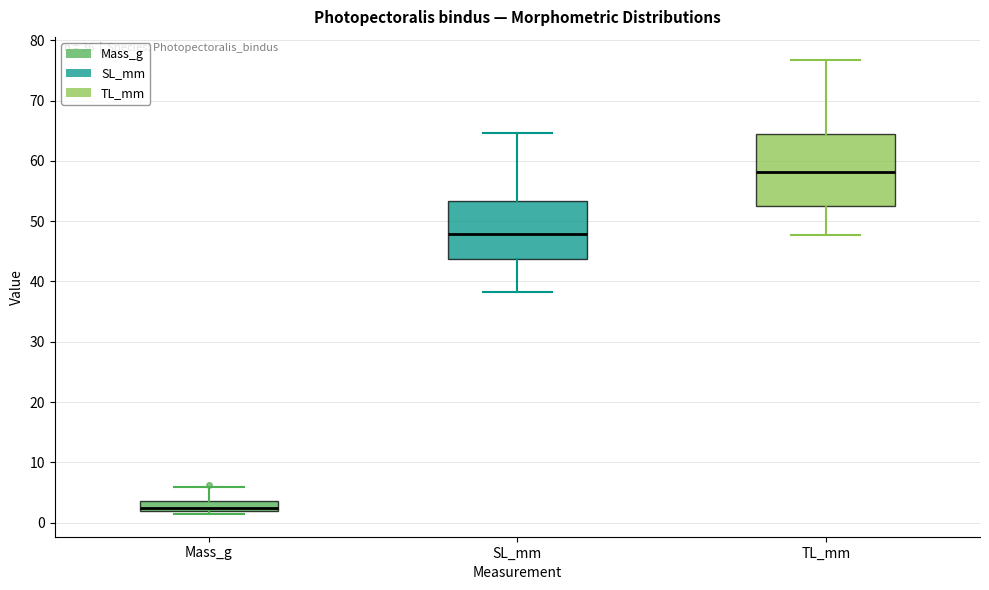

Where is the lower edge of the box for SL_mm on the y-axis? The values are not printed on the chart, so give them approximately, as read against the axis.

44